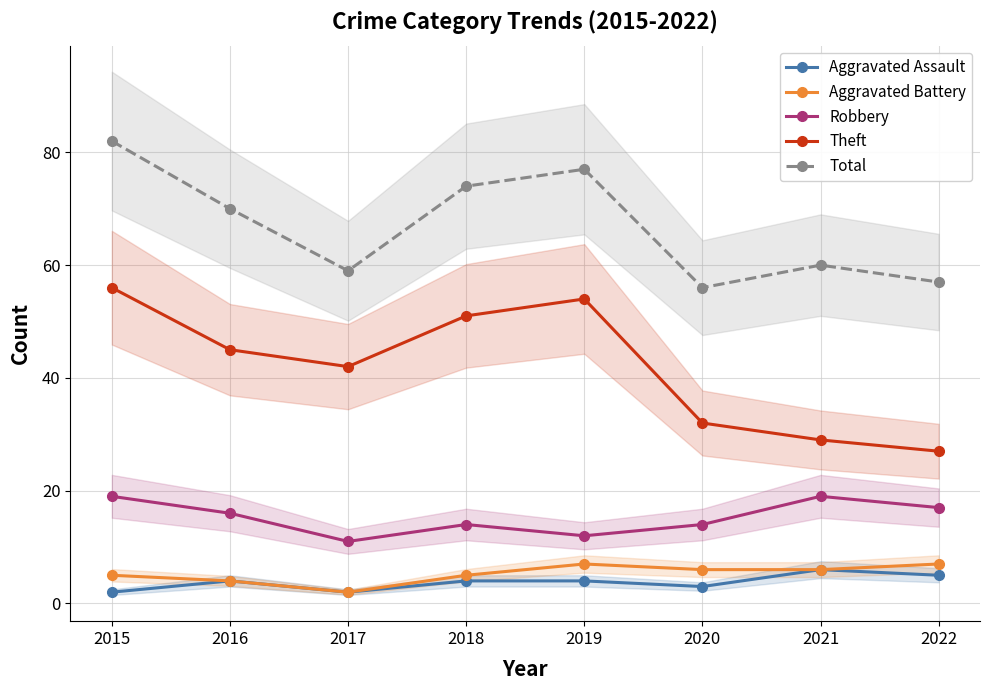

Is this an area chart (filled region under the line)?

No